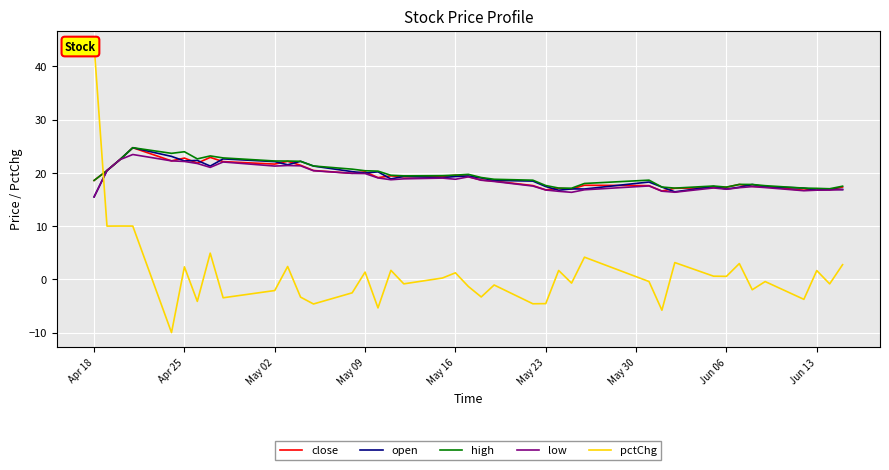

What is the maximum value for close?

24.7